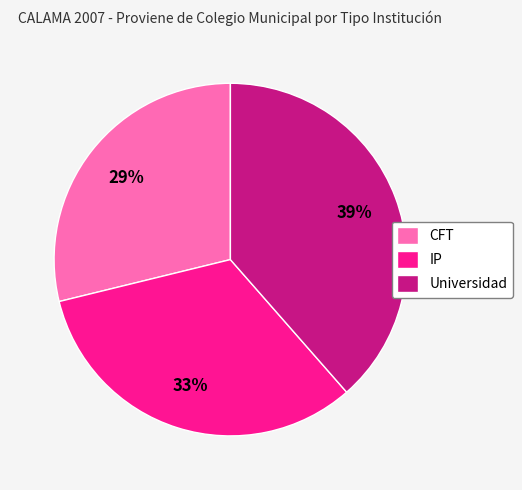

Which category has the biggest portion of the pie?

Universidad